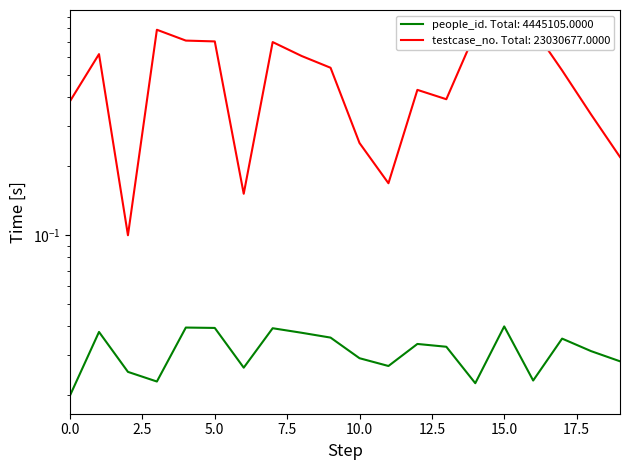

What is the lowest value of the testcase_no series?

0.1